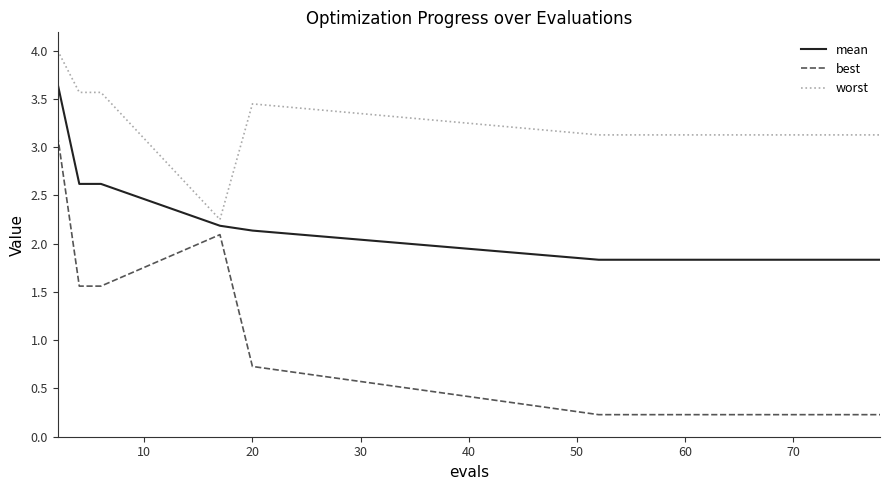

List the series in order of their overall mean, lowest first.

best, mean, worst